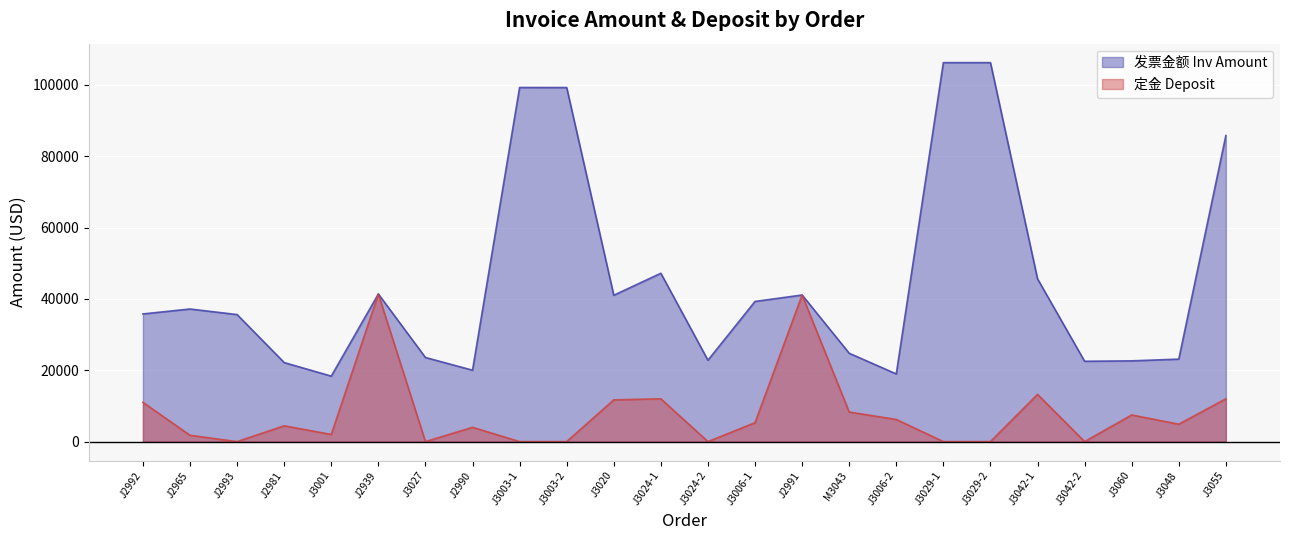

What is the value of the 发票金额 Inv Amount point at the 5th from the left?

18356.8